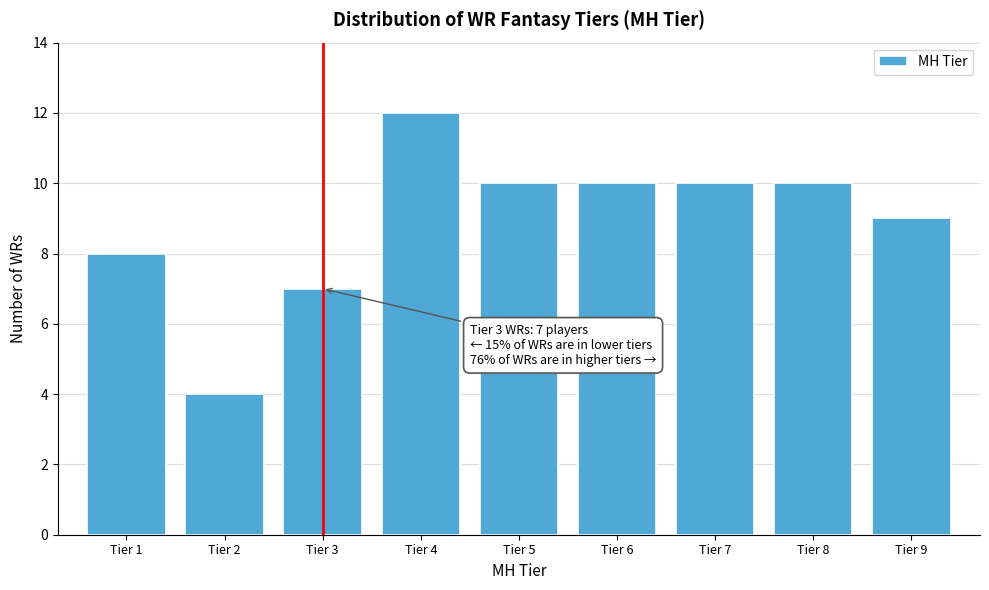

Reading left to right, extract all data points from this chart.

Tier 1=8	Tier 2=4	Tier 3=7	Tier 4=12	Tier 5=10	Tier 6=10	Tier 7=10	Tier 8=10	Tier 9=9